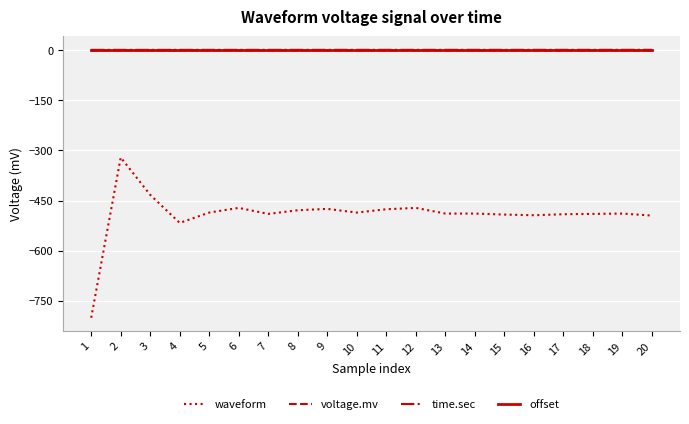

The value of waveform at 6 is -617.4. True or false?

False